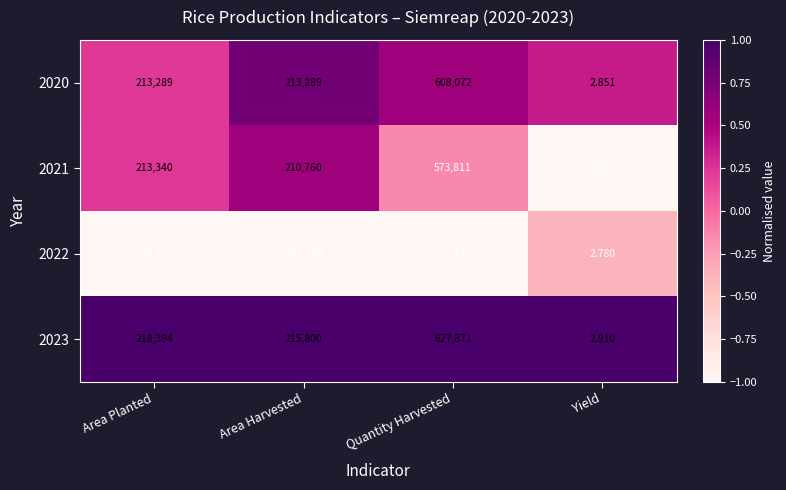

Rank the series by their maximum value, from highest to lowest.

2023, 2020, 2021, 2022